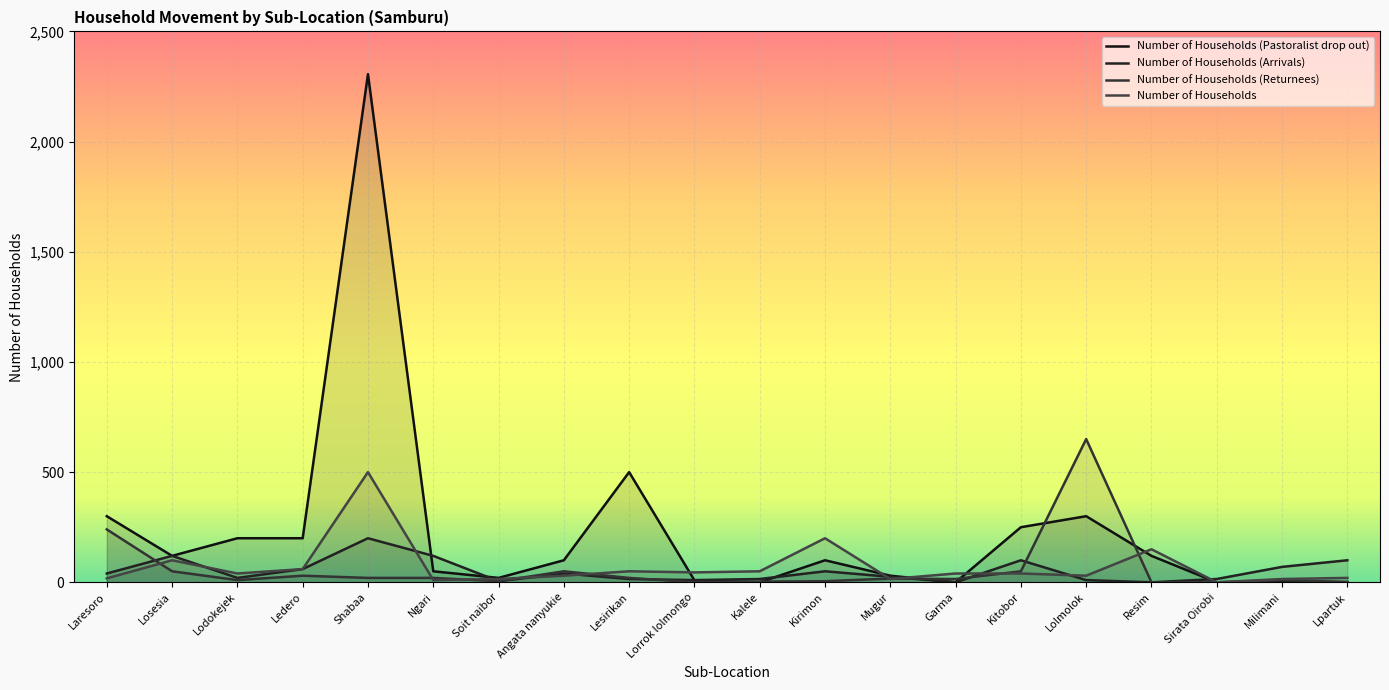

Reading right to left, list all the values displayed in this chart.

Number of Households (Pastoralist drop out): Lpartuk=0	Milimani=0	Sirata Oirobi=0	Resim=120	Lolmolok=300	Kitobor=250	Garma=0	Mugur=30	Kirimon=100	Kalele=0	Lorrok lolmongo=9	Lesirikan=500	Angata nanyukie=100	Soit naibor=20	Ngari=50	Shabaa=2306	Ledero=200	Lodokejek=200	Losesia=120	Laresoro=300
Number of Households (Arrivals): Lpartuk=100	Milimani=70	Sirata Oirobi=15	Resim=0	Lolmolok=10	Kitobor=100	Garma=0	Mugur=25	Kirimon=50	Kalele=15	Lorrok lolmongo=10	Lesirikan=15	Angata nanyukie=40	Soit naibor=5	Ngari=120	Shabaa=200	Ledero=60	Lodokejek=20	Losesia=120	Laresoro=40
Number of Households (Returnees): Lpartuk=2	Milimani=10	Sirata Oirobi=0	Resim=0	Lolmolok=650	Kitobor=50	Garma=15	Mugur=17	Kirimon=5	Kalele=3	Lorrok lolmongo=0	Lesirikan=20	Angata nanyukie=50	Soit naibor=5	Ngari=20	Shabaa=20	Ledero=30	Lodokejek=10	Losesia=50	Laresoro=240
Number of Households: Lpartuk=20	Milimani=15	Sirata Oirobi=0	Resim=150	Lolmolok=30	Kitobor=40	Garma=40	Mugur=15	Kirimon=200	Kalele=50	Lorrok lolmongo=45	Lesirikan=50	Angata nanyukie=30	Soit naibor=15	Ngari=10	Shabaa=500	Ledero=60	Lodokejek=40	Losesia=100	Laresoro=18